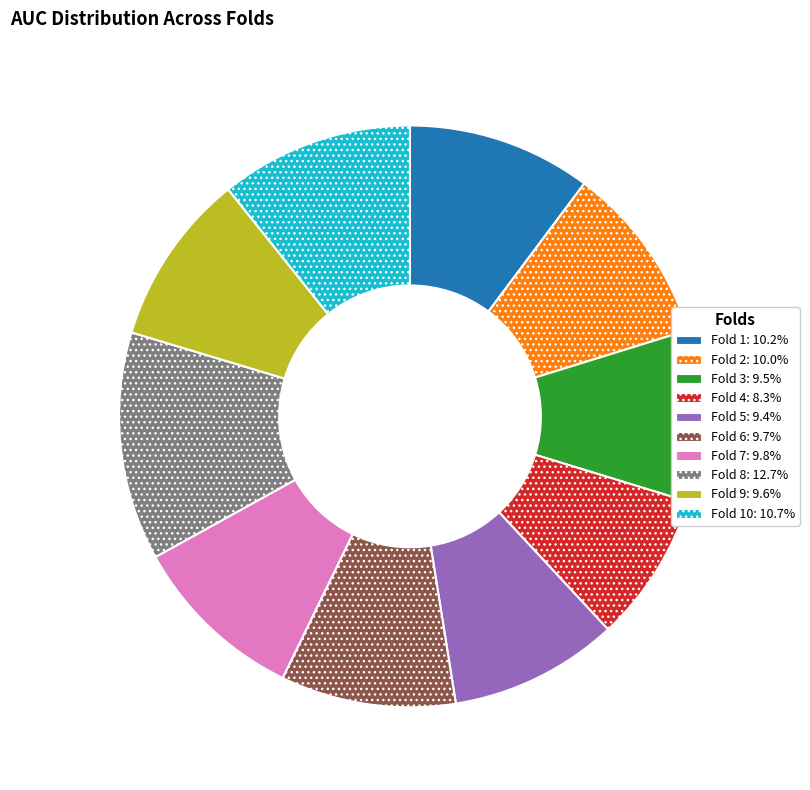

Is there a majority slice in this chart?

No